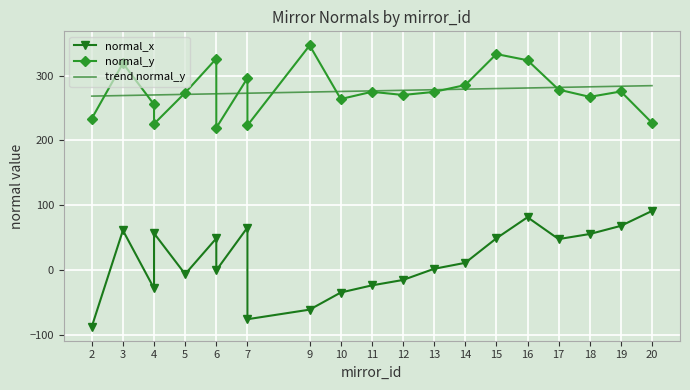

How many interior local valleys does the normal_x series have?

4